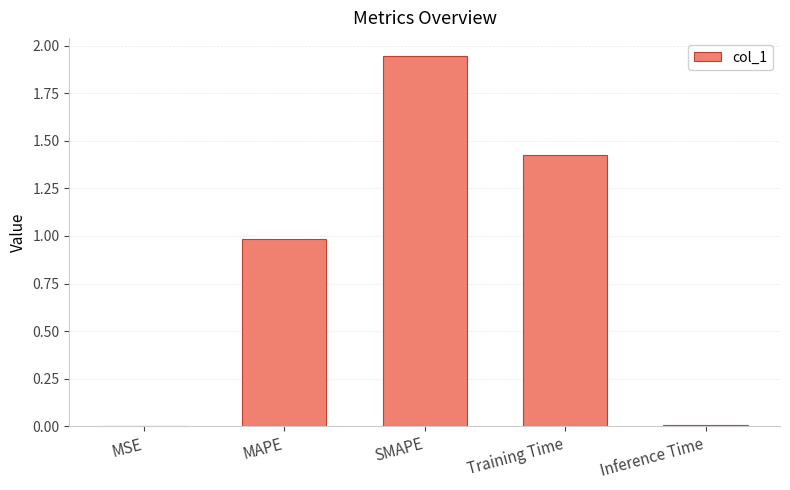

Which category has the highest value across all series?

SMAPE